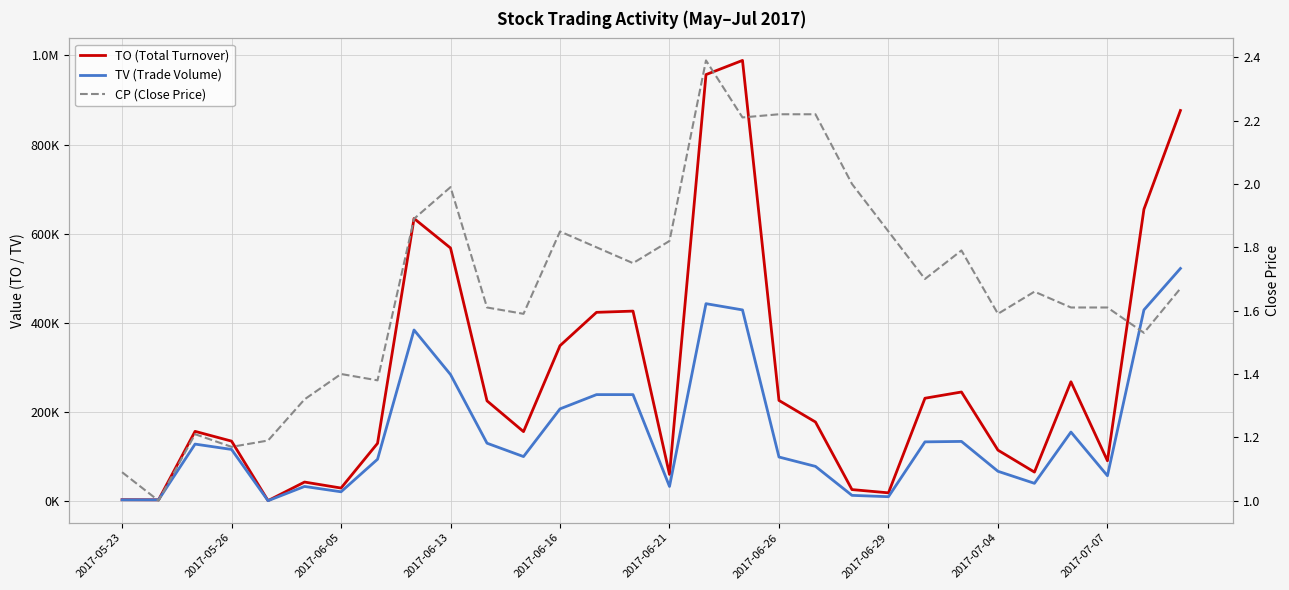

Rank the series by their average value, from highest to lowest.

TO (Total Turnover), TV (Trade Volume), CP (Close Price)